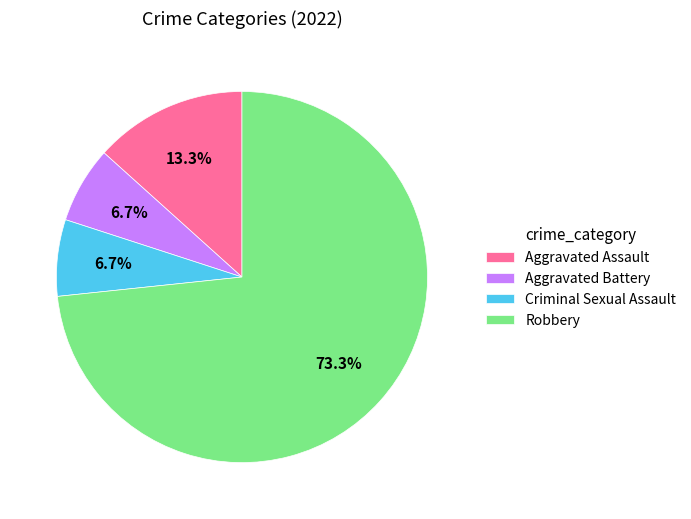

What is the largest slice in the pie chart?

Robbery